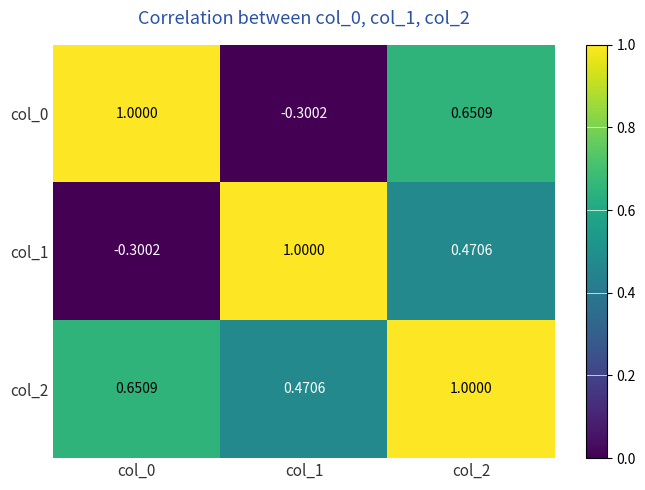

Is the value of col_2 at col_1 greater than the value of col_0 at col_1?

Yes